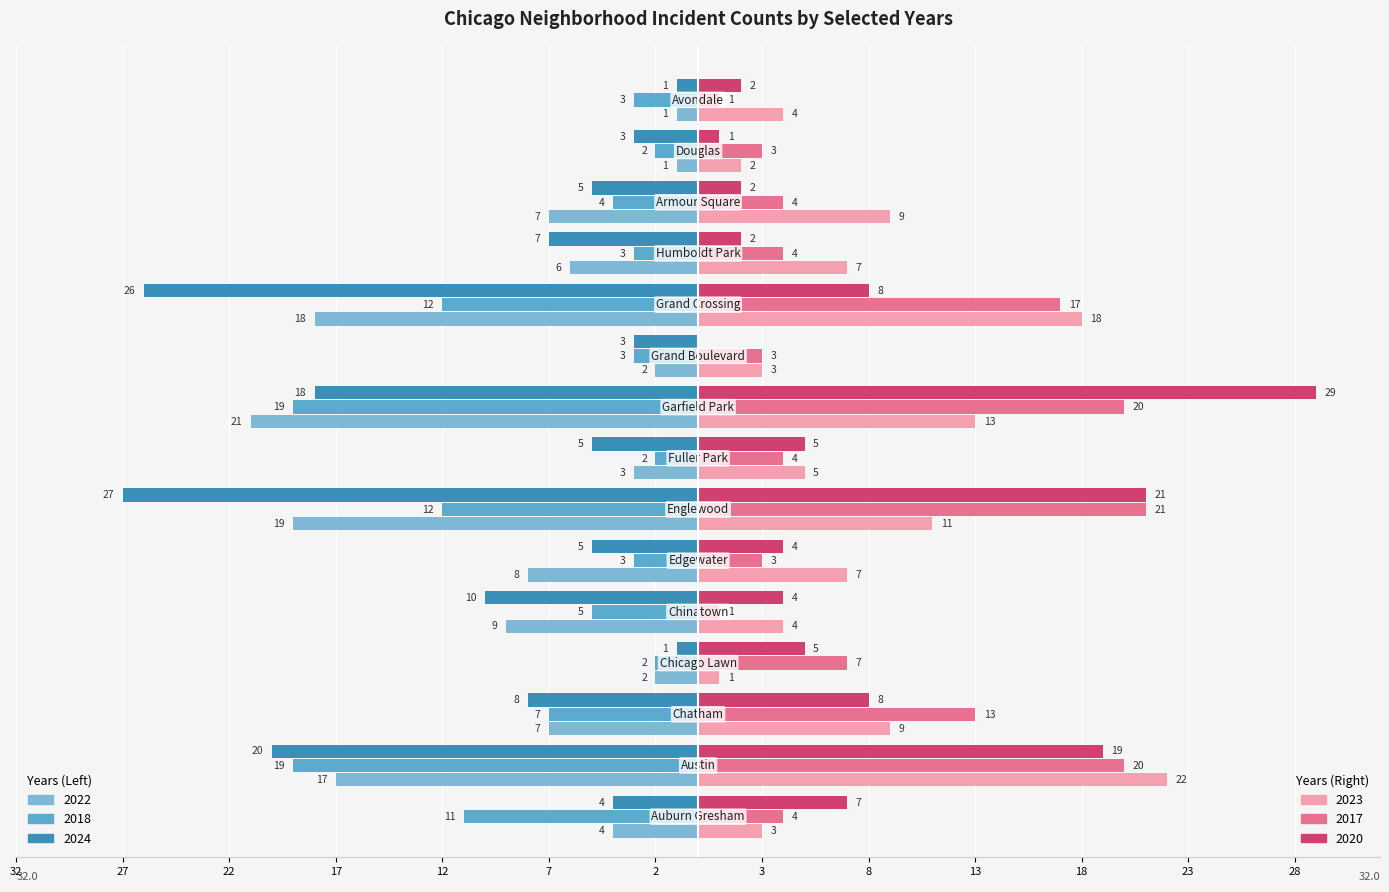

How many bars are there in total?

90